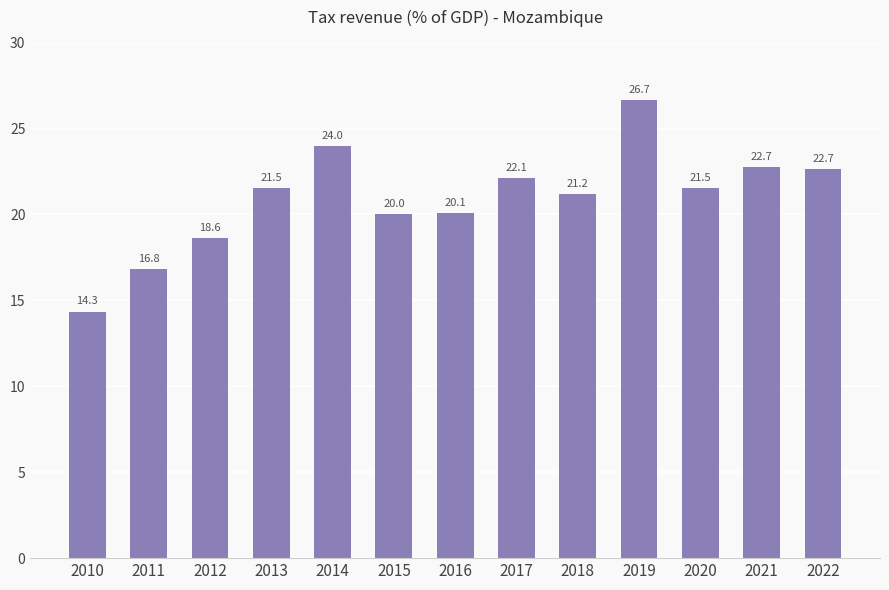

At which category does the chart reach its minimum across all series?

2010